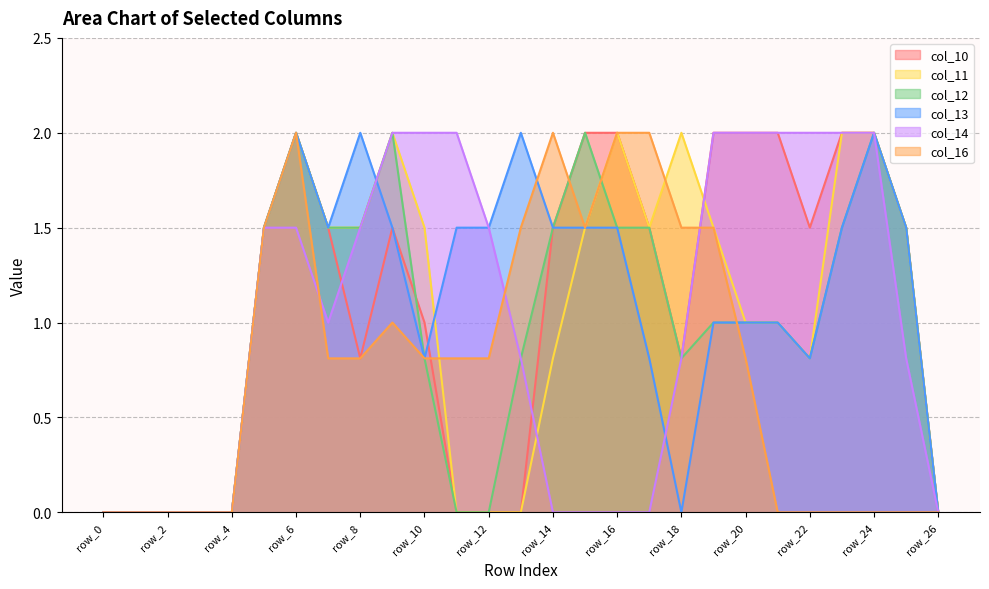

How many times do col_16 and col_11 cross each other?

2